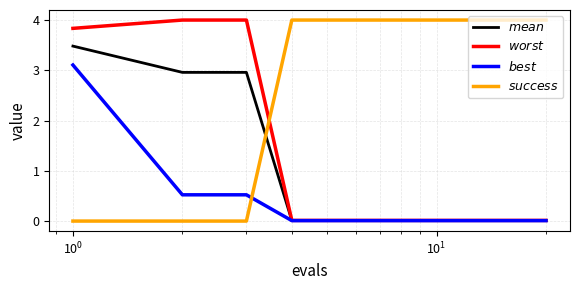

What is the maximum value shown in the chart?

4.0